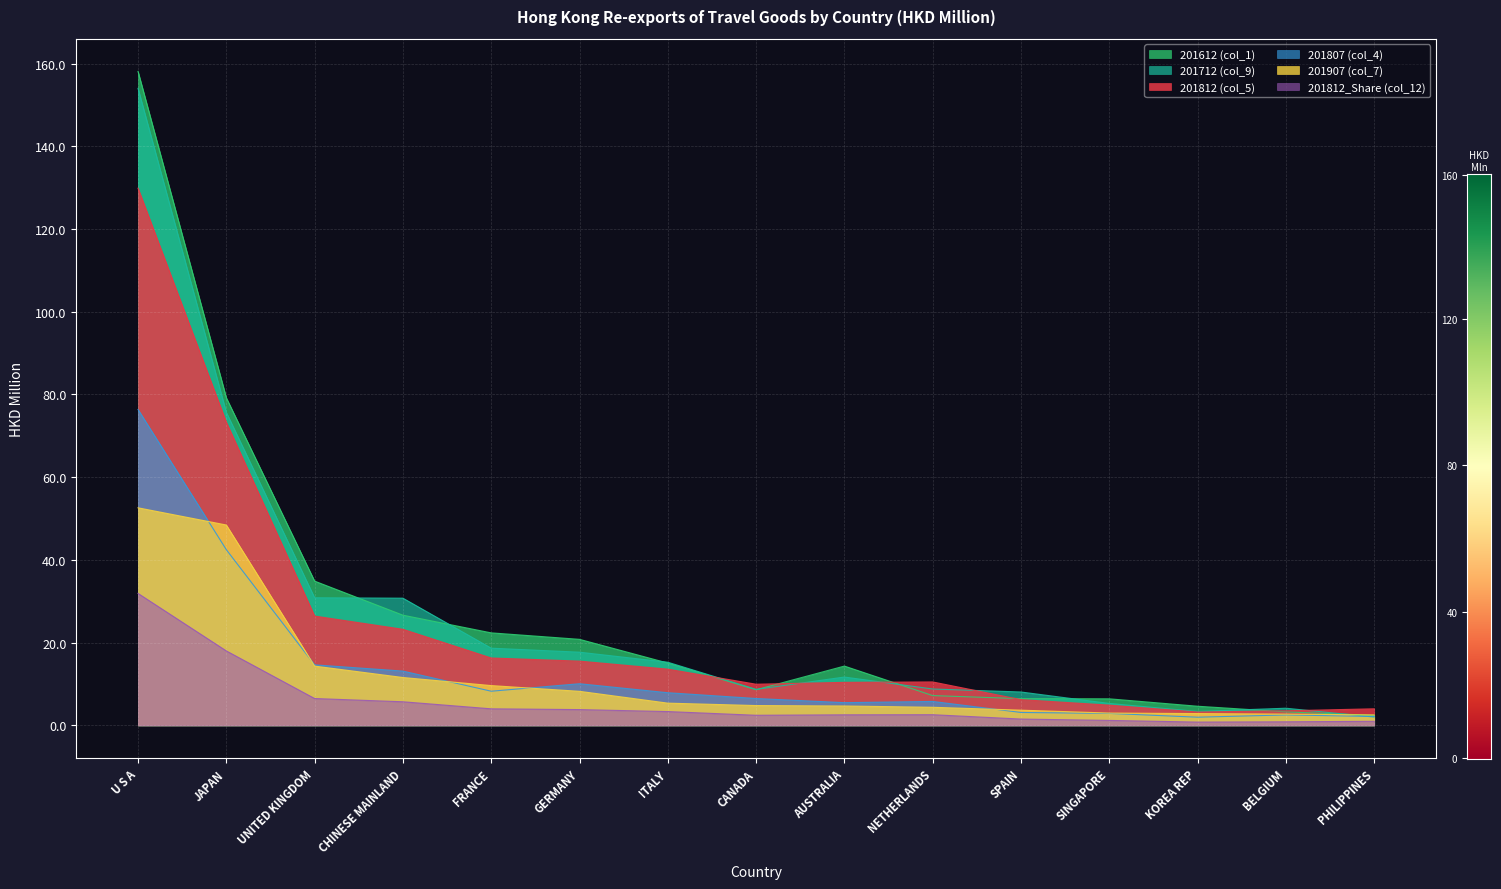

What is the sum of all 201907 (col_7) values?

178.8